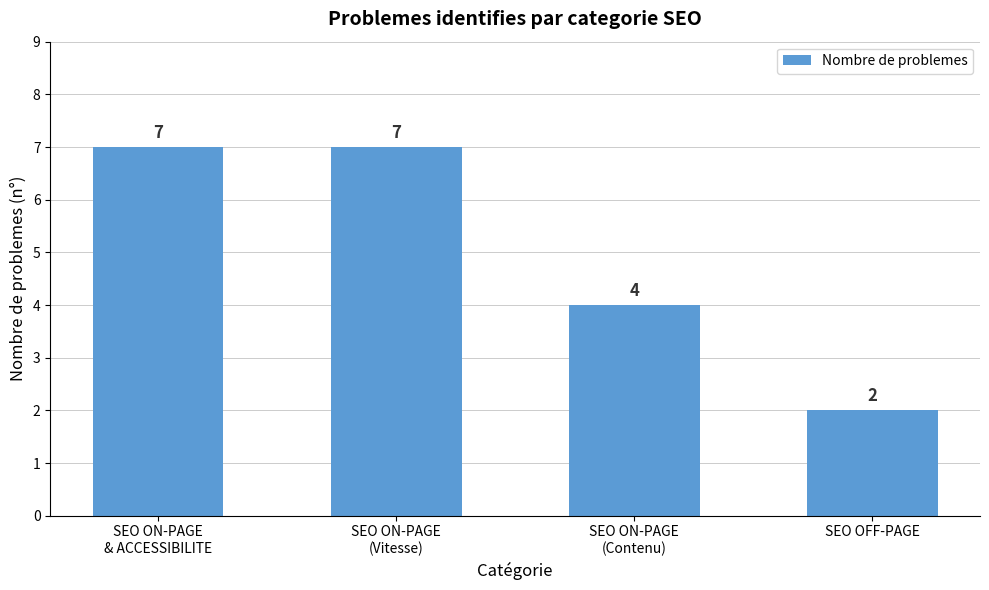

Is it true that the value at SEO ON-PAGE
(Contenu) is 4?

True